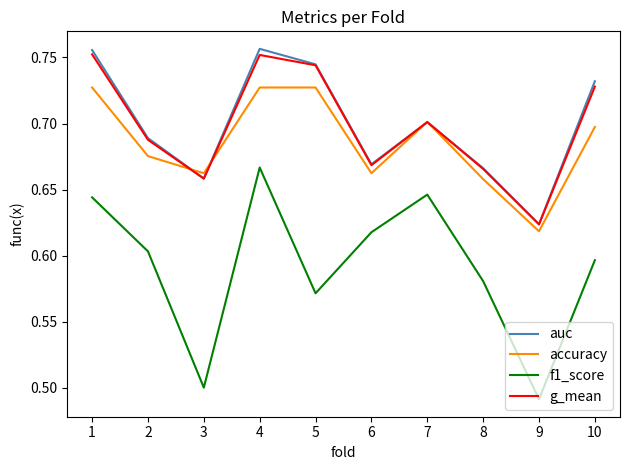

True or false: f1_score and accuracy intersect in this chart.

False